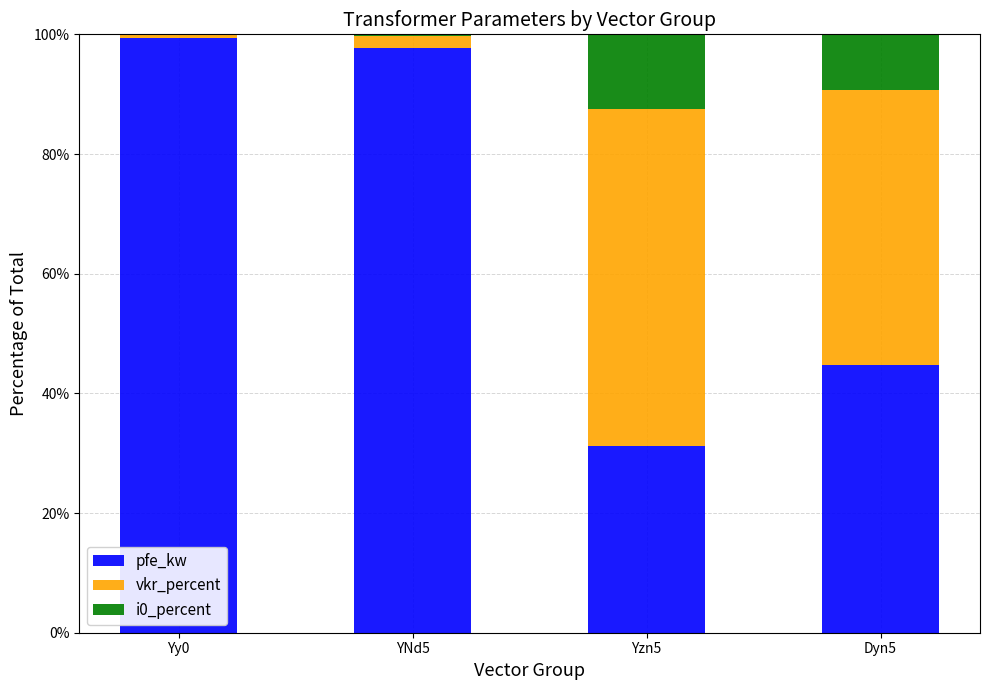

What is the highest value of the pfe_kw series?

99.5